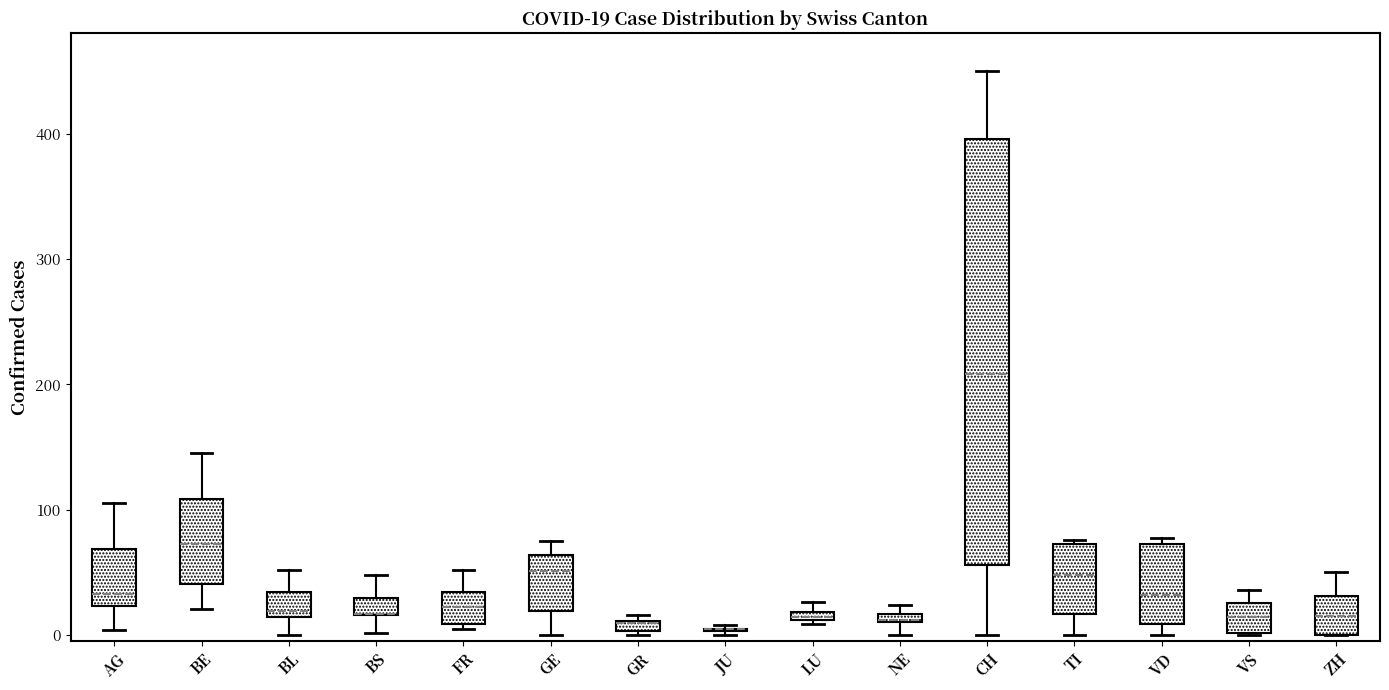

Which box is the tallest, from its lower edge to its upper edge?

CH